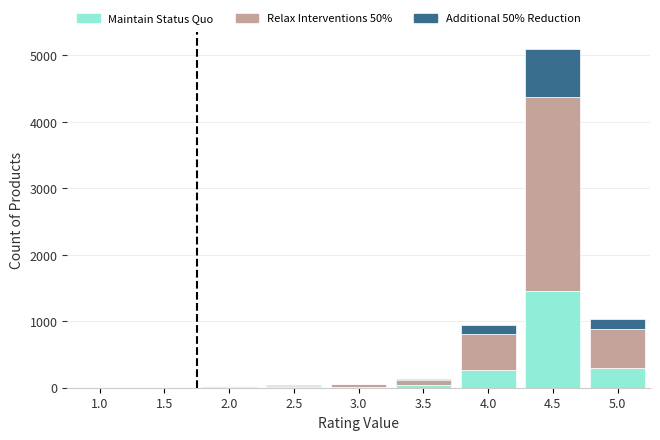

The value of Maintain Status Quo at 1.5 is 0. True or false?

True